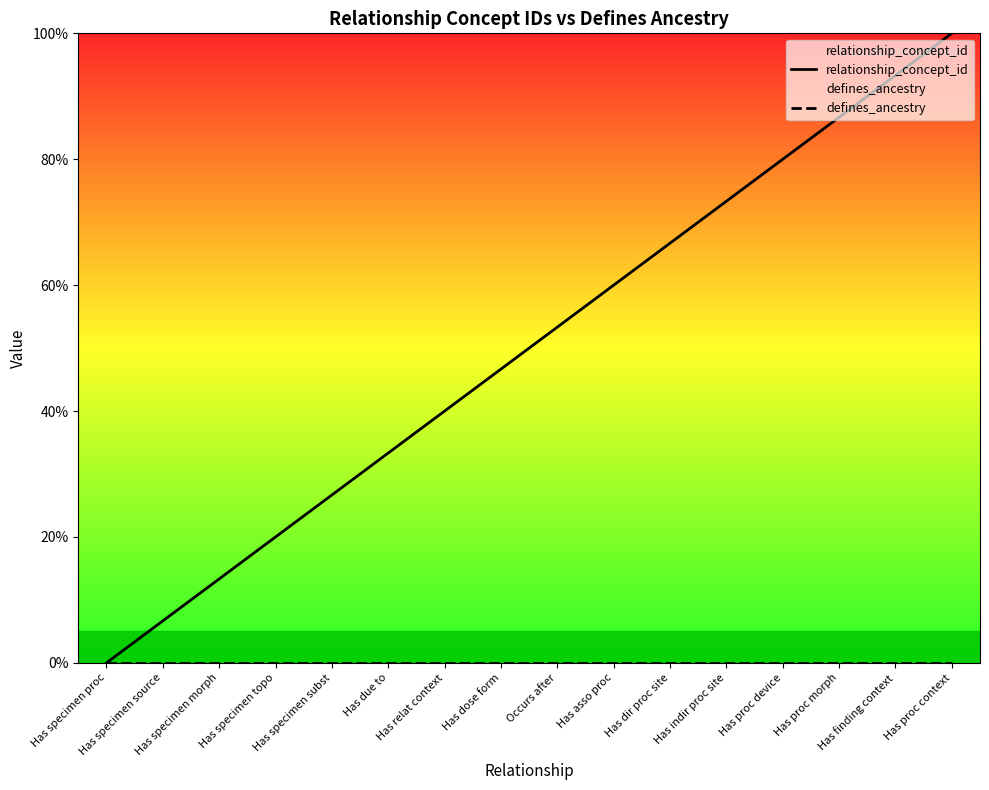

What is the total value across all series at Has proc morph?

86.7